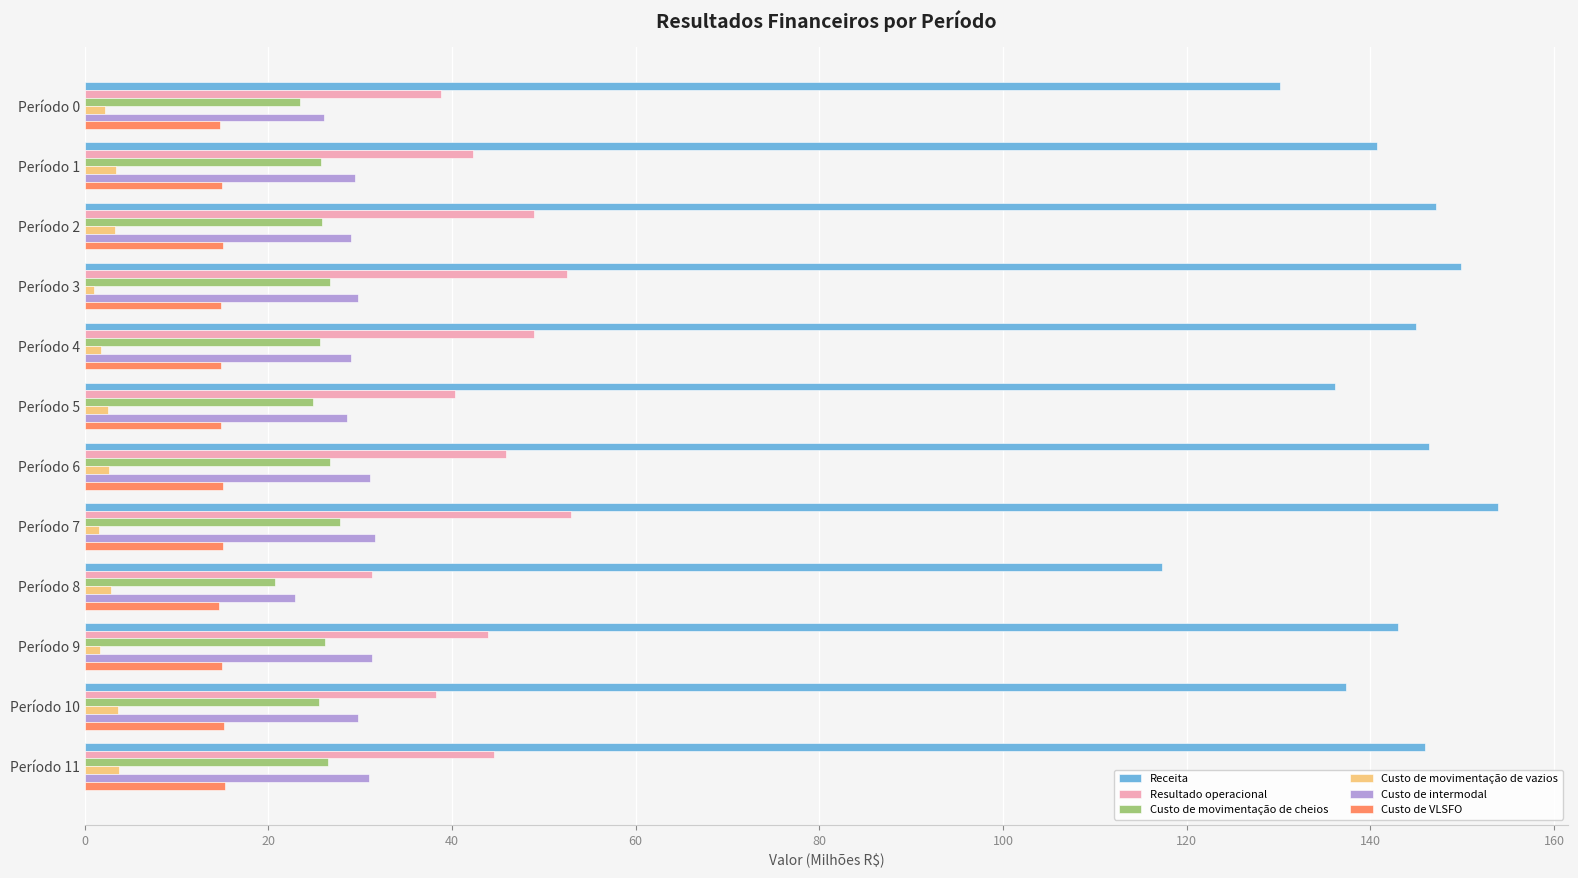

Which series has the largest range (max minus min)?

Receita